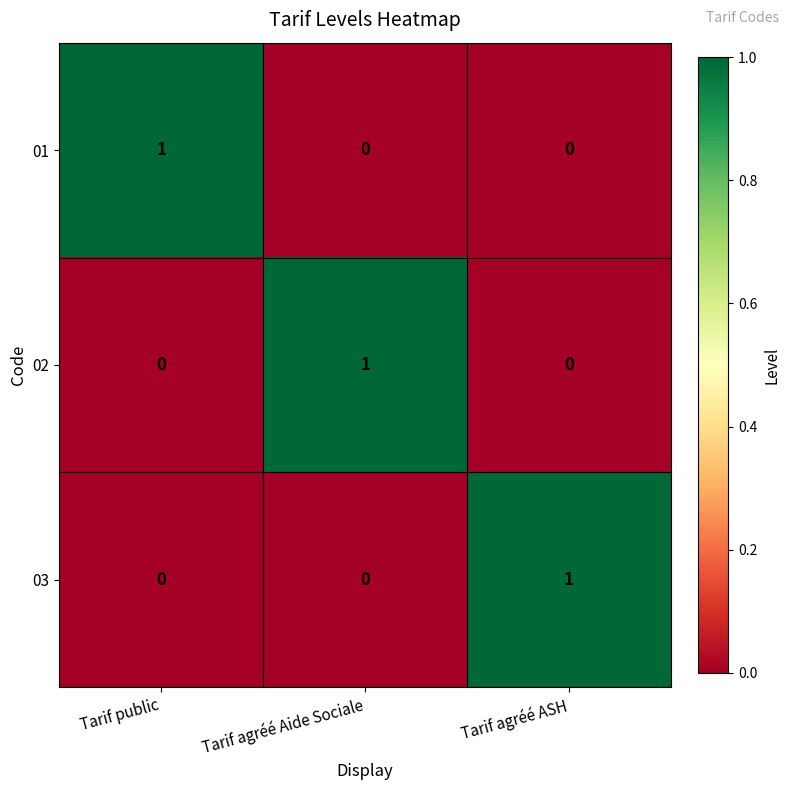

How many 01 values are between 0 and 1?

3